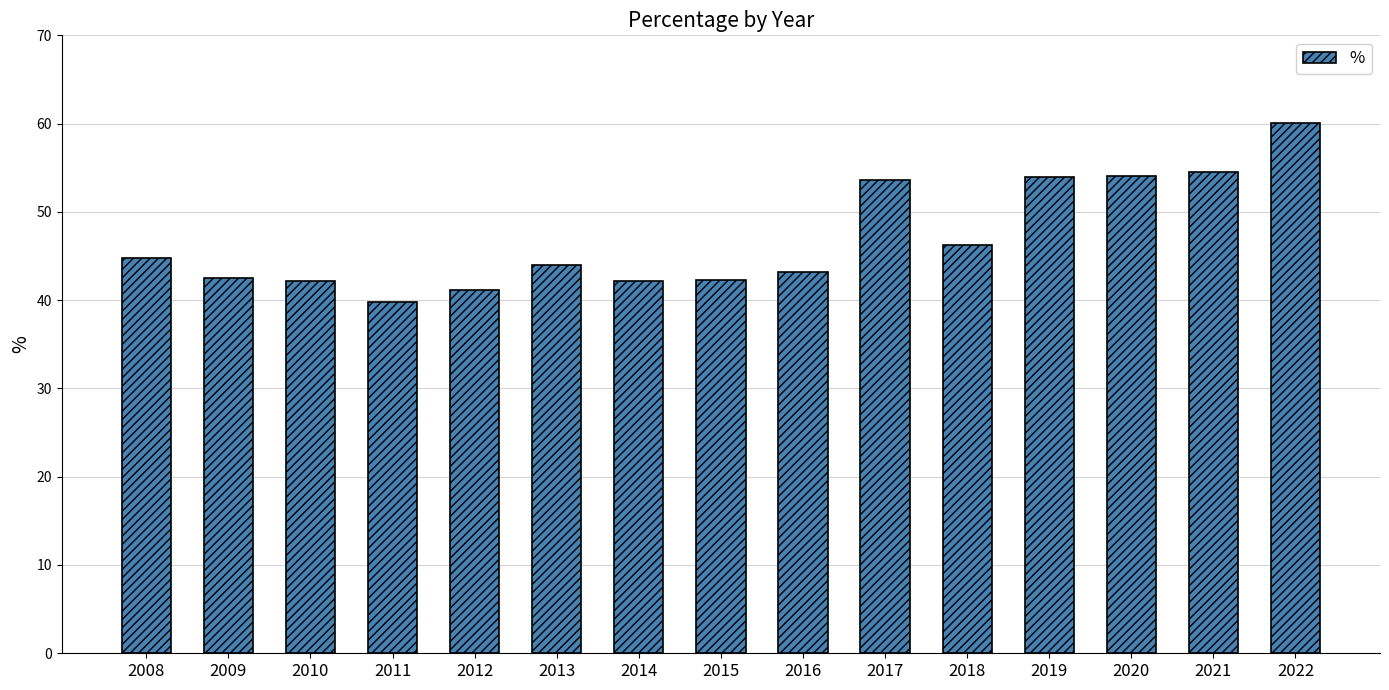

The value at 2015 is 42.3. True or false?

True